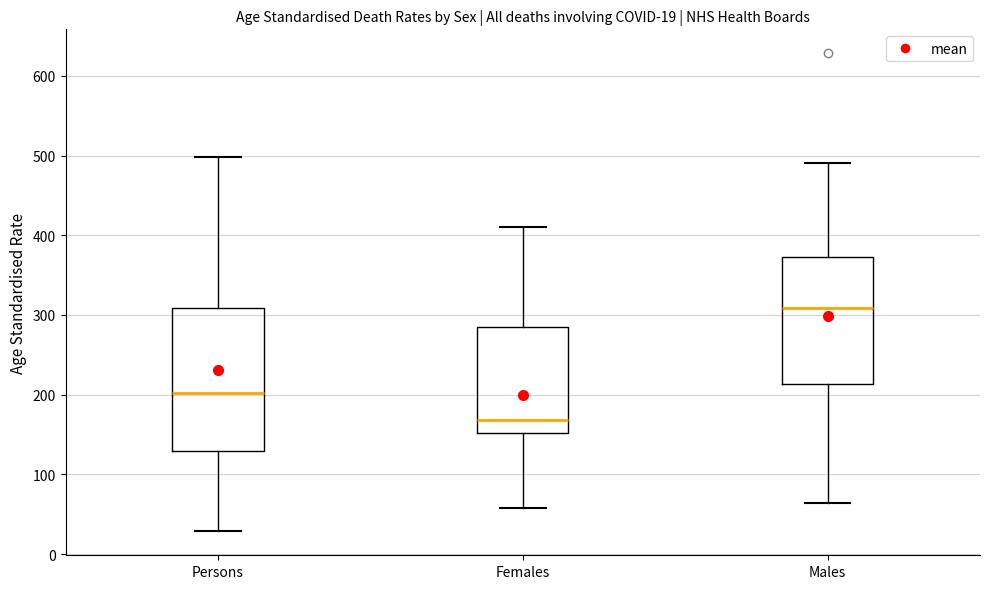

Which box has the highest median line?

Males